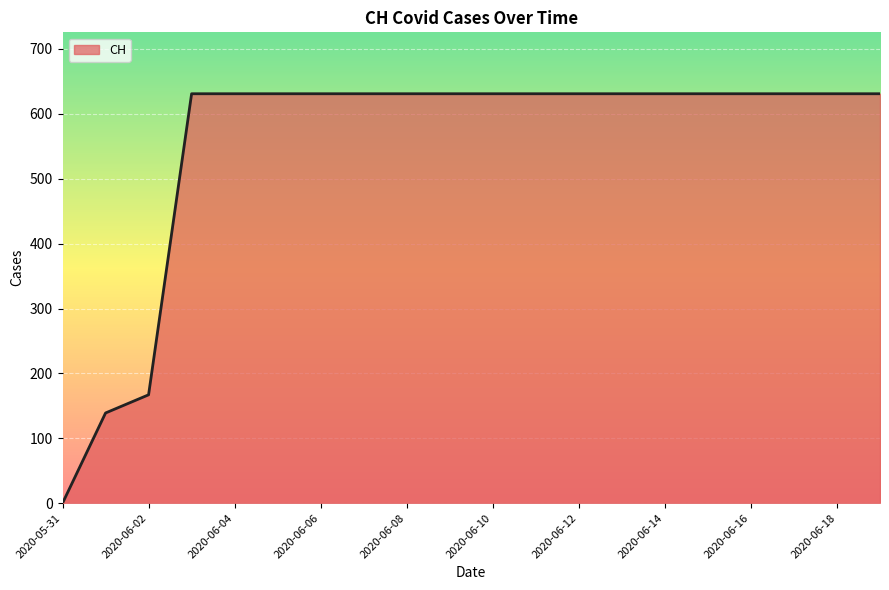

What is the difference between the maximum and minimum values?

631